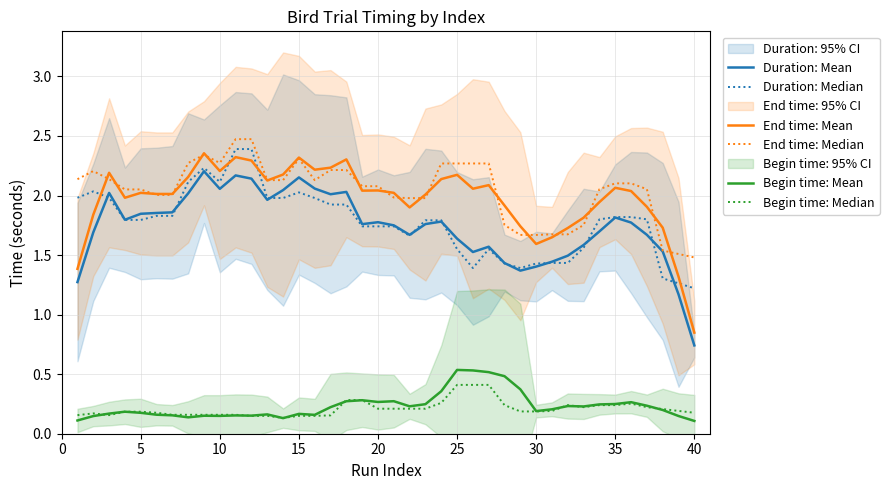

The Begin time: Mean series shows 0.2 at 5. True or false?

True